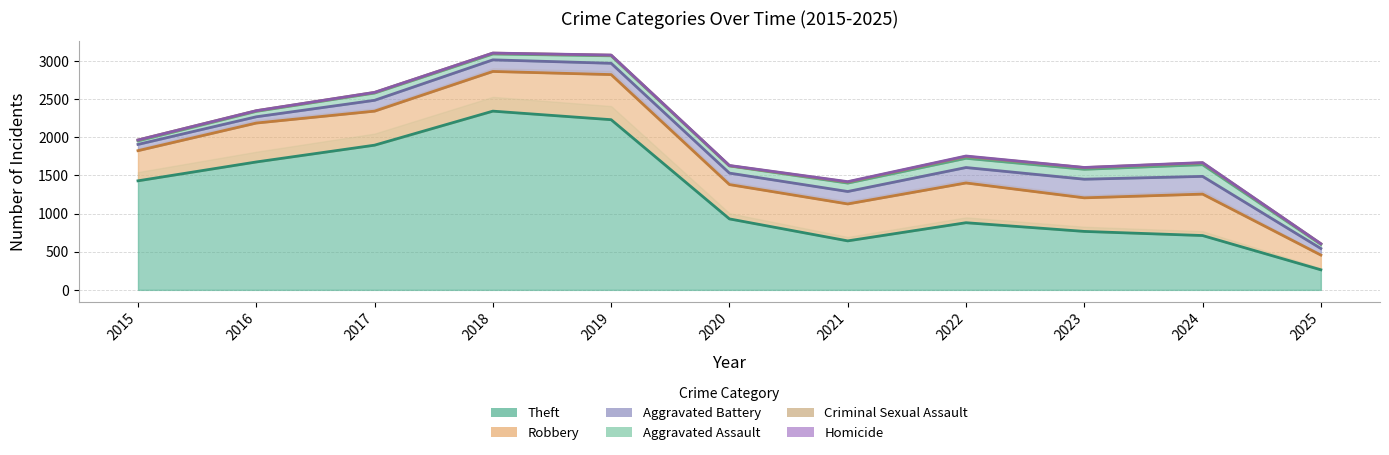

The value of Aggravated Assault at 2016 is 110. True or false?

False